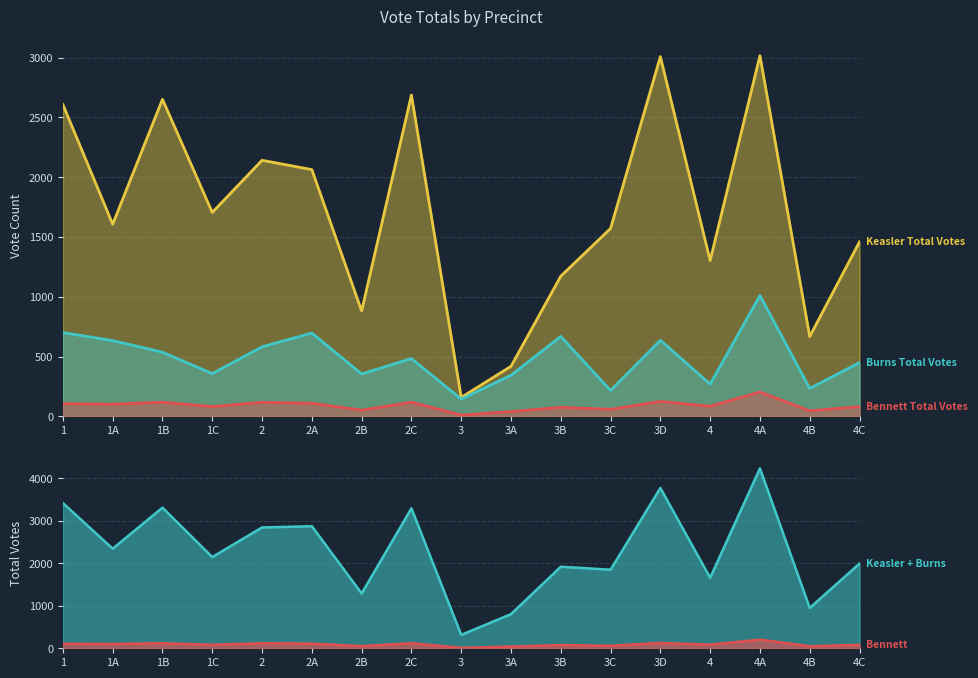

True or false: Burns Total Votes and Keasler Total Votes intersect in this chart.

False